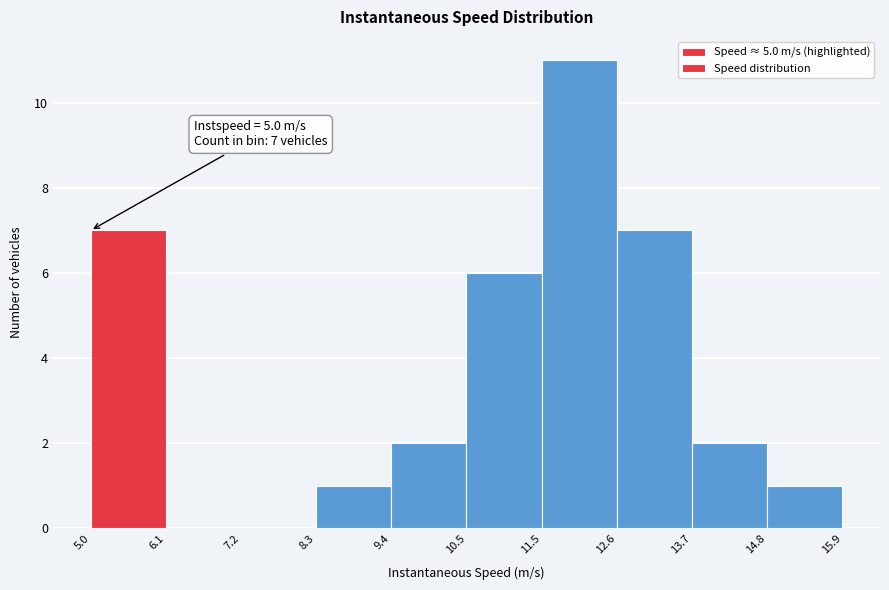

Over which range of the x-axis is the bar tallest?

11.5 to 12.6